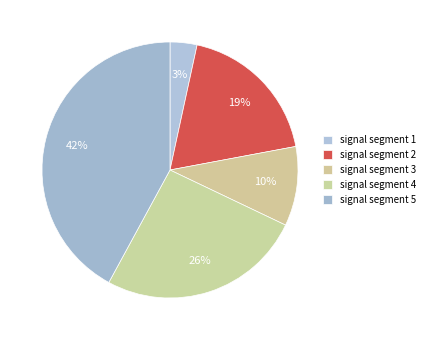

Count the number of slices in the pie.

5